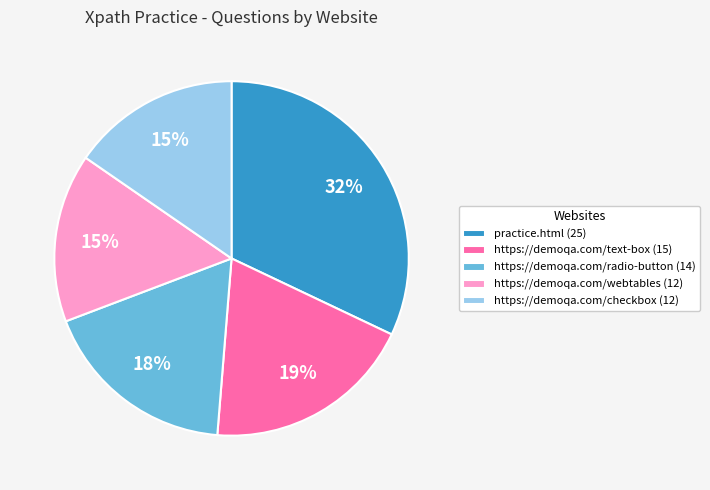

Combined, do https://demoqa.com/text-box and practice.html account for over 50%?

Yes